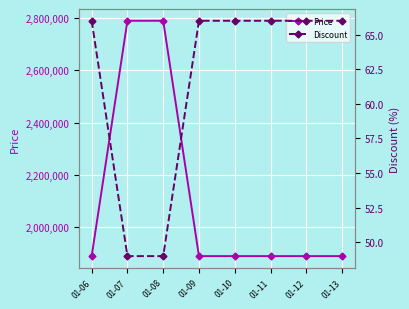

Does the chart display data point markers on the line(s)?

Yes